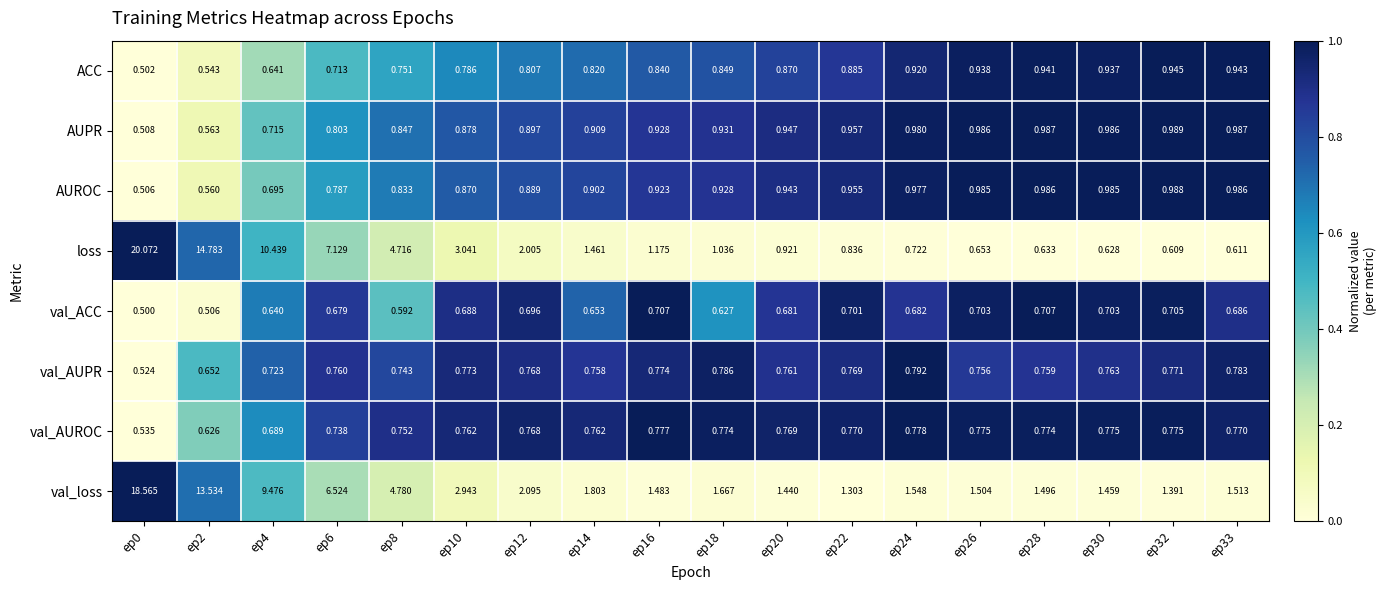

At ep4, list the series in order from largest to smallest.

loss, val_loss, val_AUPR, AUPR, AUROC, val_AUROC, ACC, val_ACC